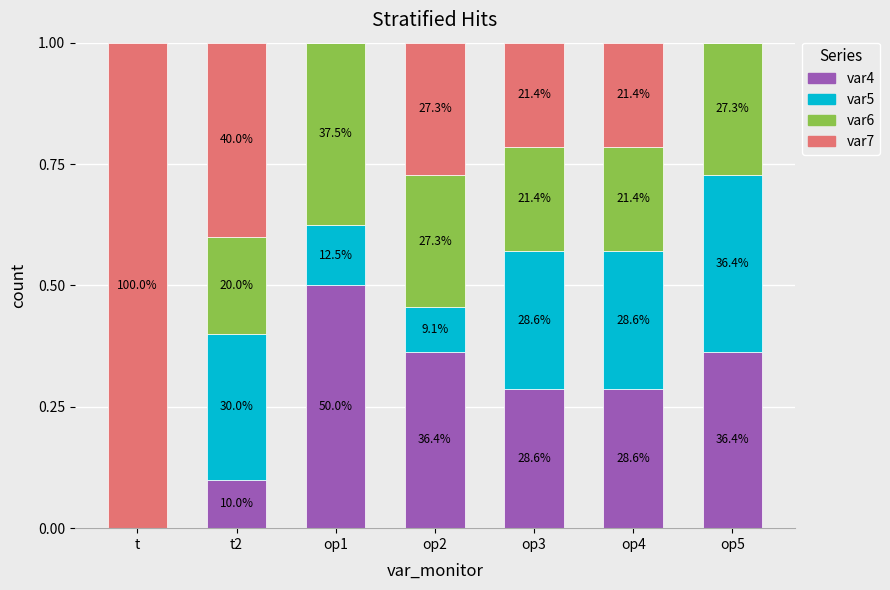

Rank the series at op4 from highest to lowest value.

var4, var5, var6, var7